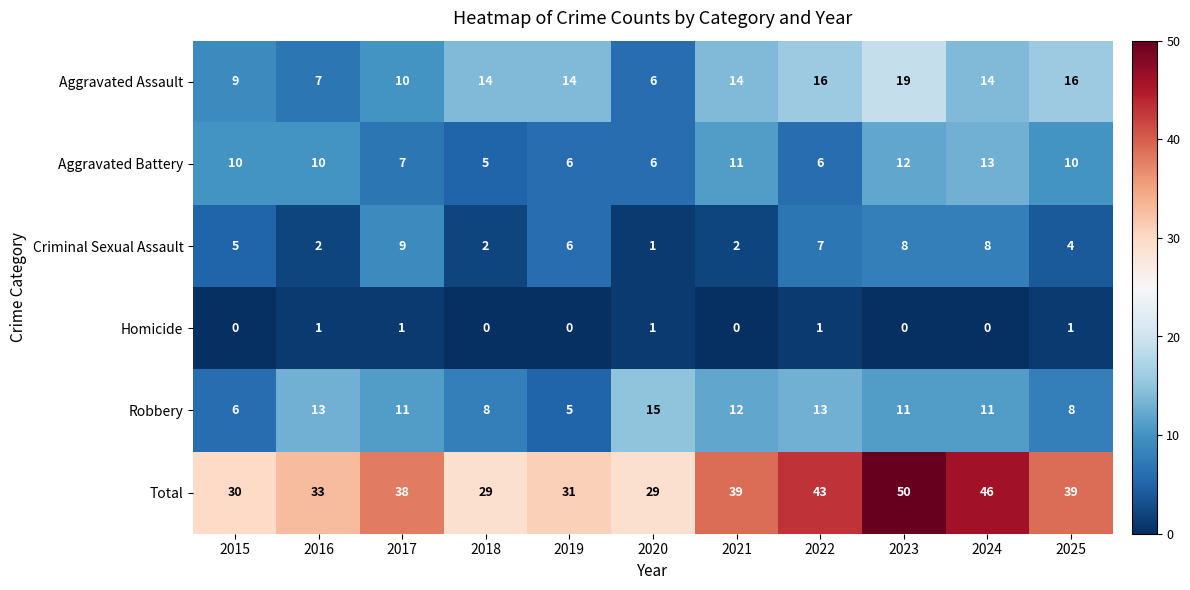

Rank the series by their maximum value, from highest to lowest.

Total, Aggravated Assault, Robbery, Aggravated Battery, Criminal Sexual Assault, Homicide